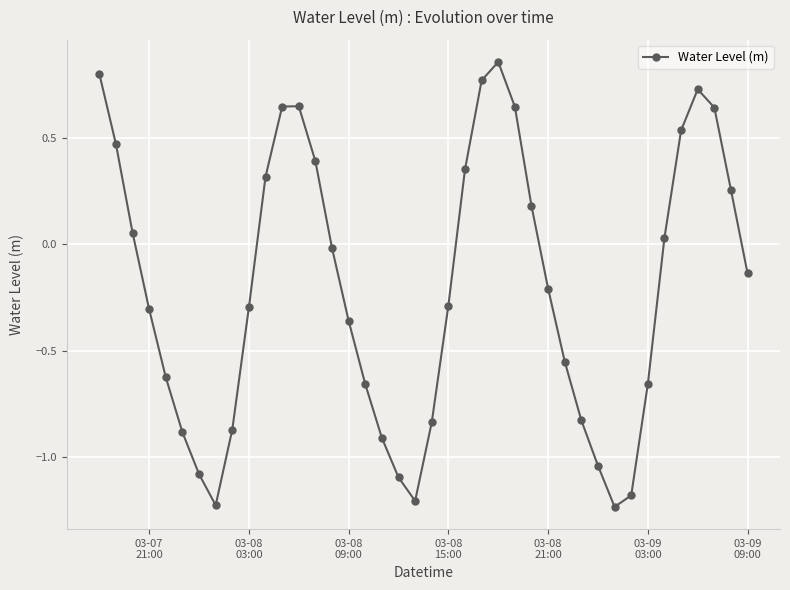

True or false: there are more than 2 points higher than both neighbors.

True